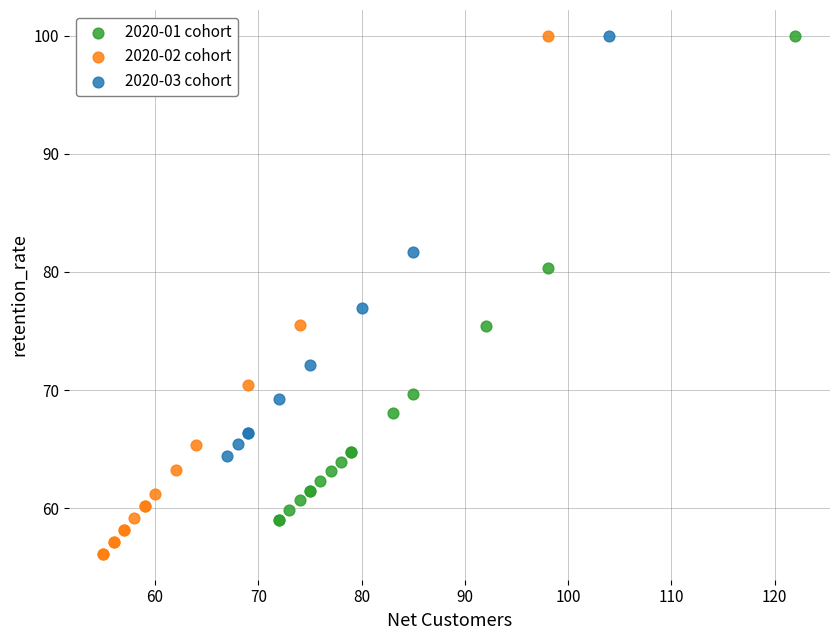

Which series has the largest Y range (max minus min)?

2020-02 cohort